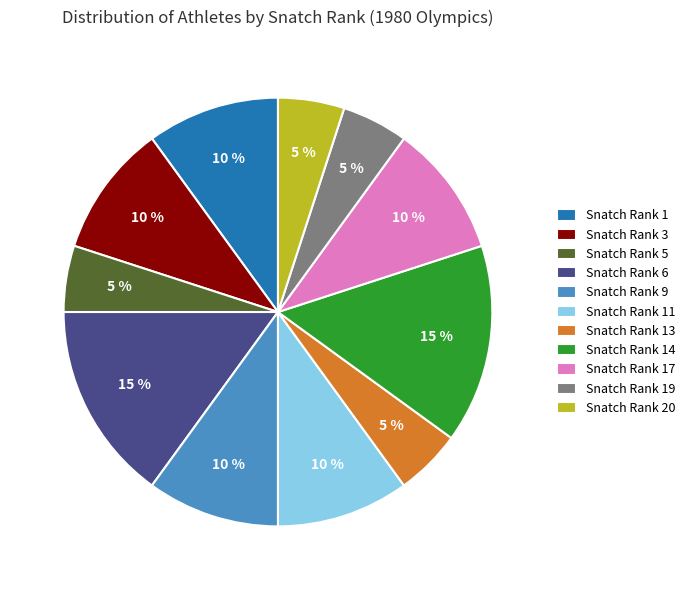

How many slices are in this pie chart?

11